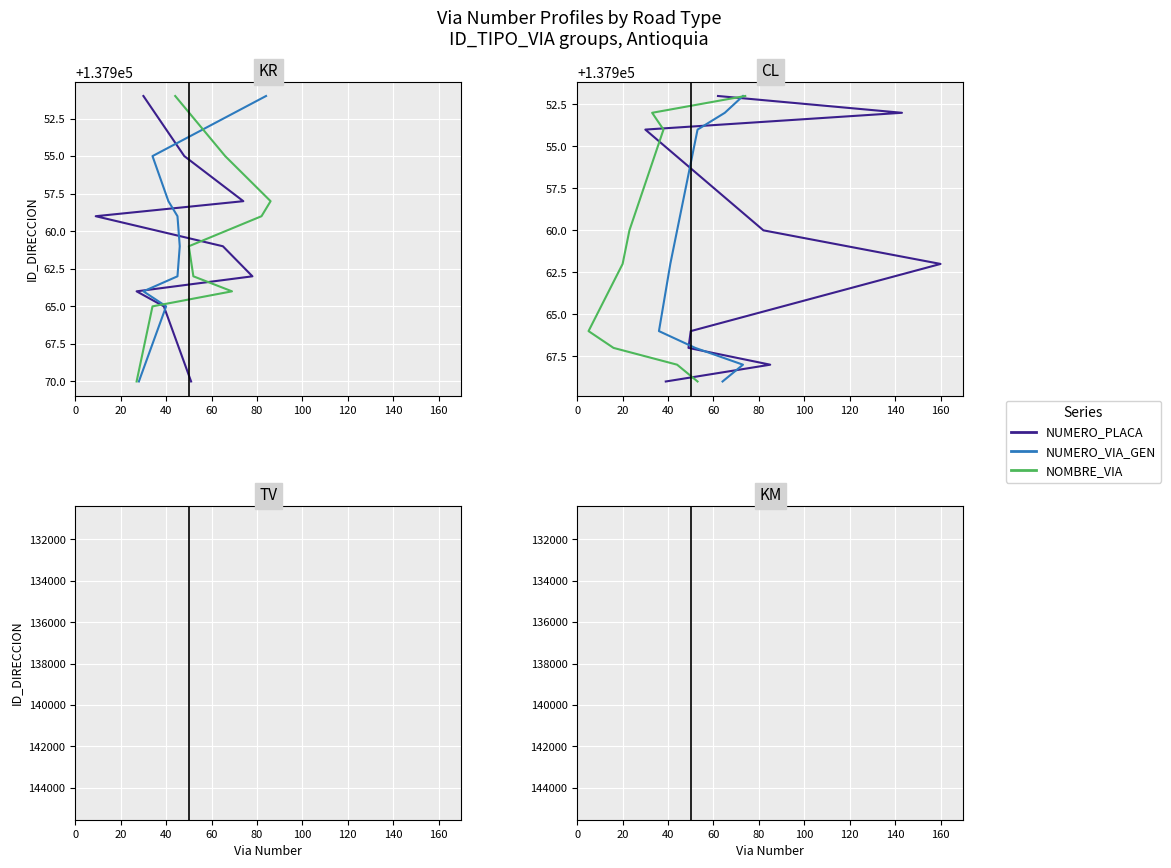

Is the value of NUMERO_PLACA at 20 greater than the value of NUMERO_VIA_GEN at 60?

No